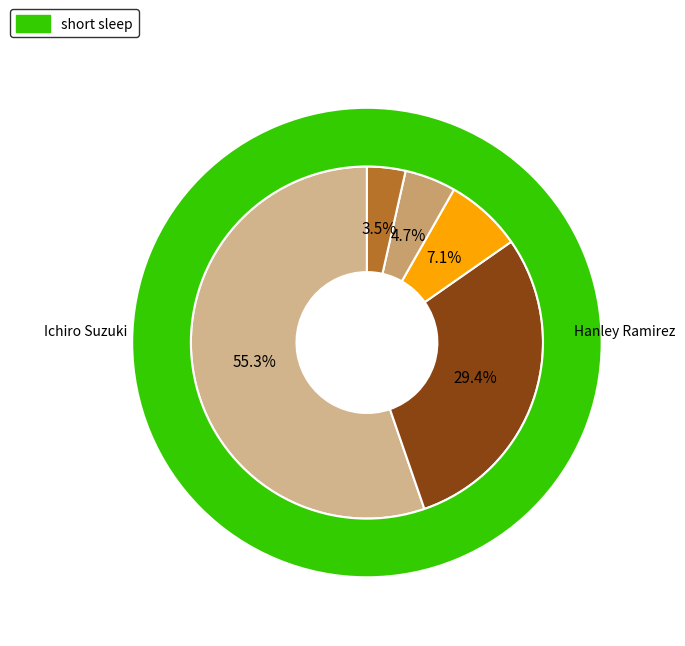

What is the majority slice?

Ichiro Suzuki